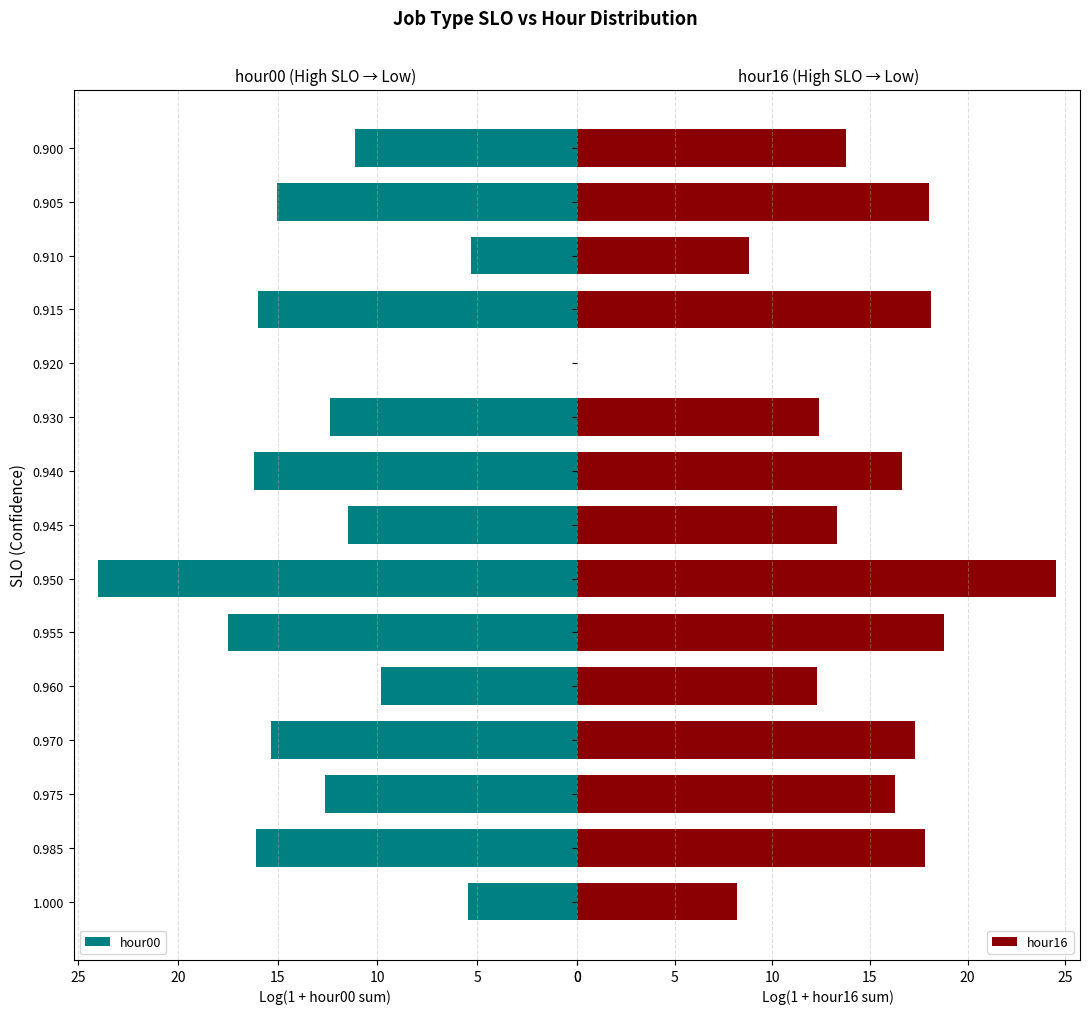

Is it true that hour00 equals 4.8 at 0.905?

False